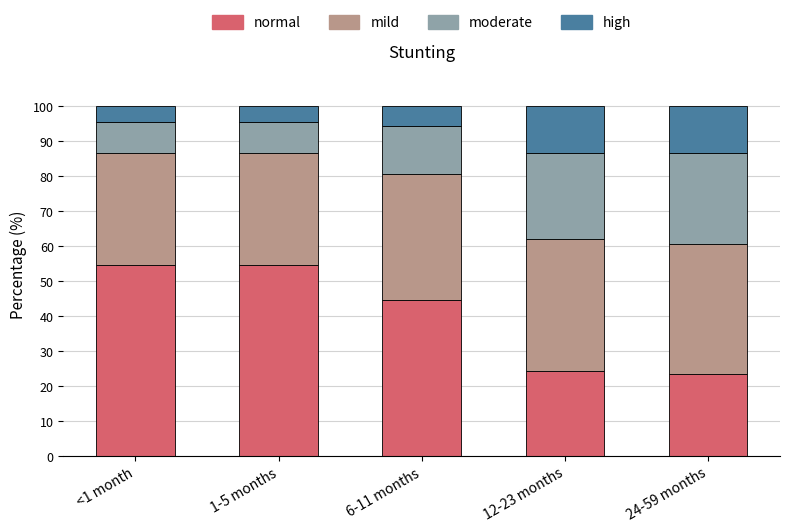

What is the average value of the normal series?

40.2